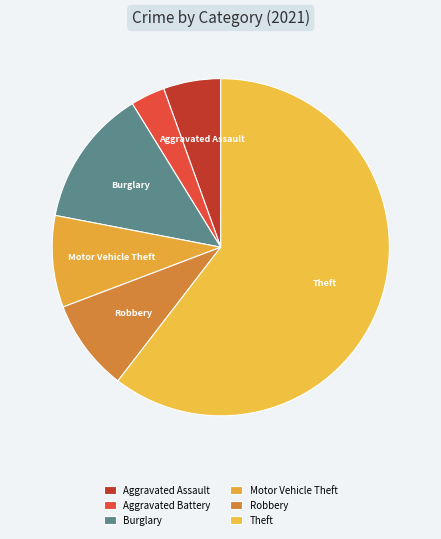

How much of the chart is everything except Theft?

39.6%